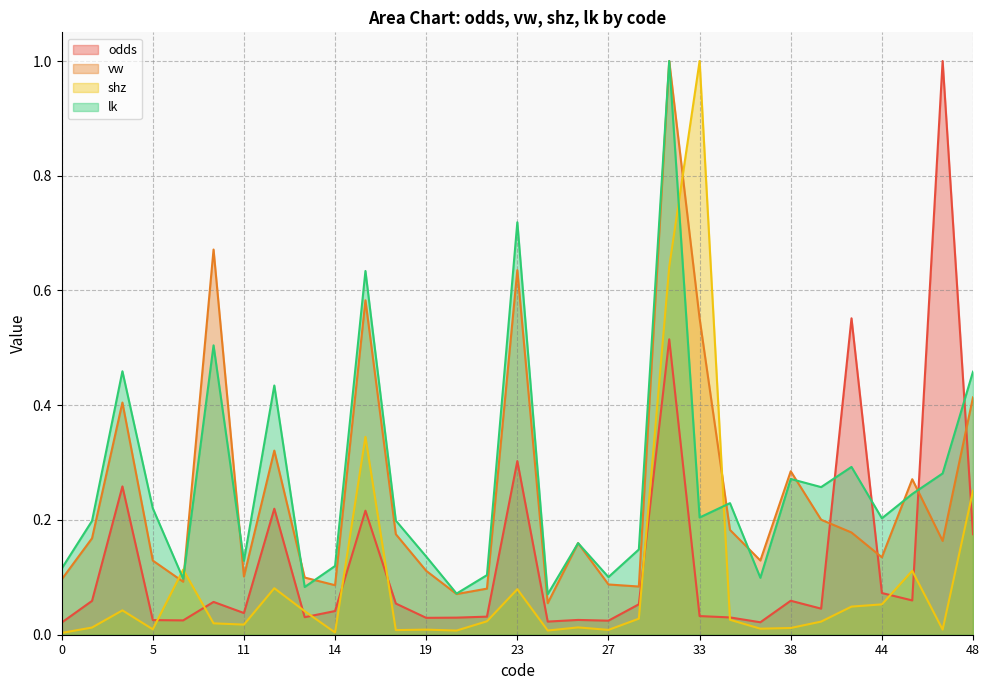

Rank the series at 0 from lowest to highest value.

shz, odds, vw, lk